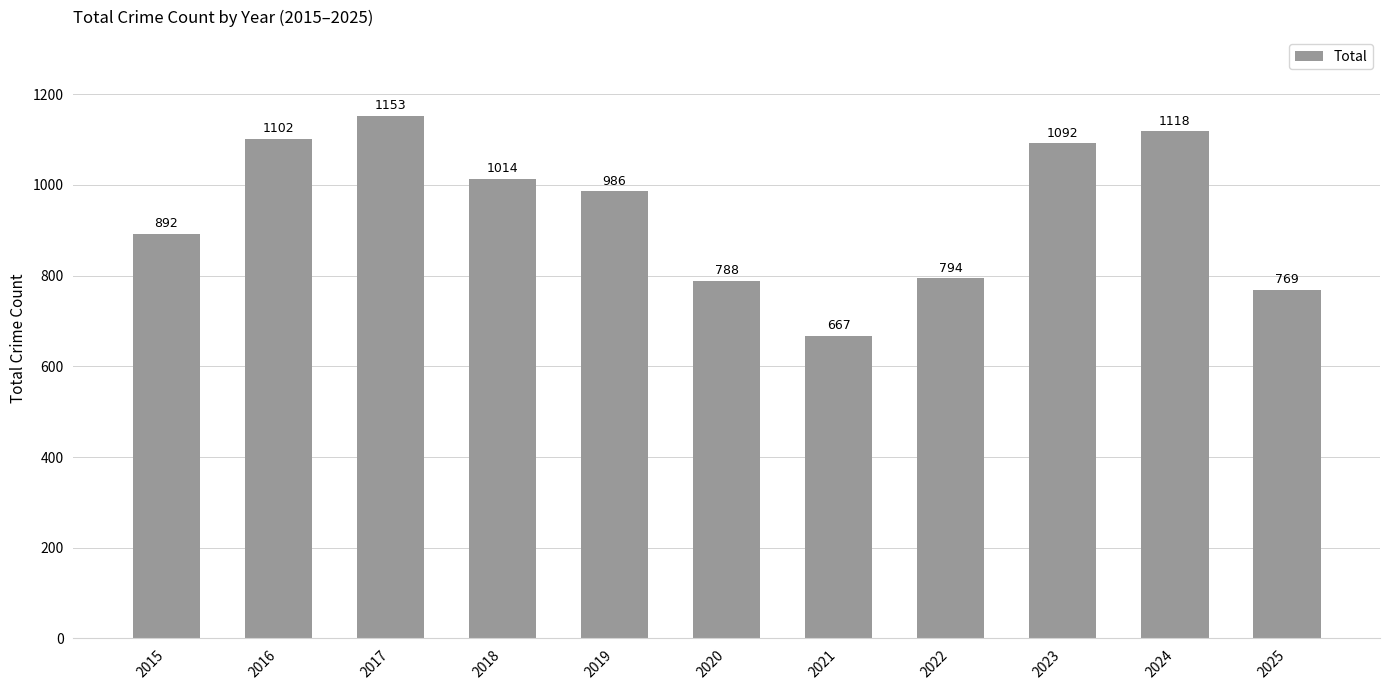

Which category has the lowest value across all series?

2021